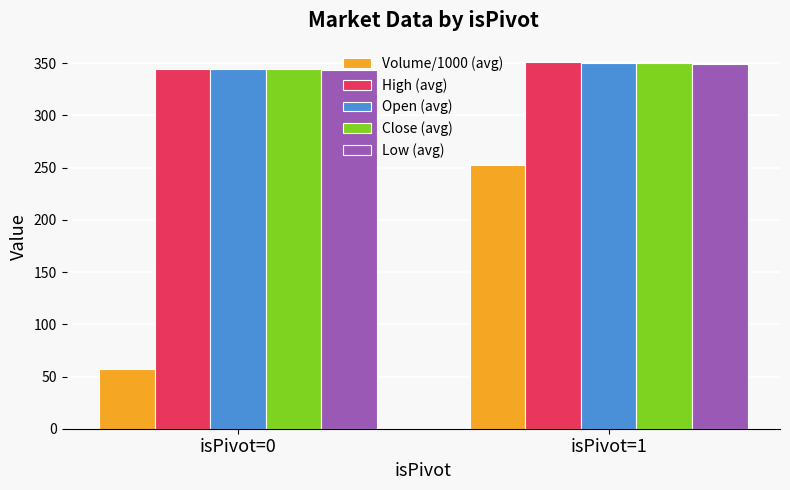

Does the chart contain stacked bars?

No